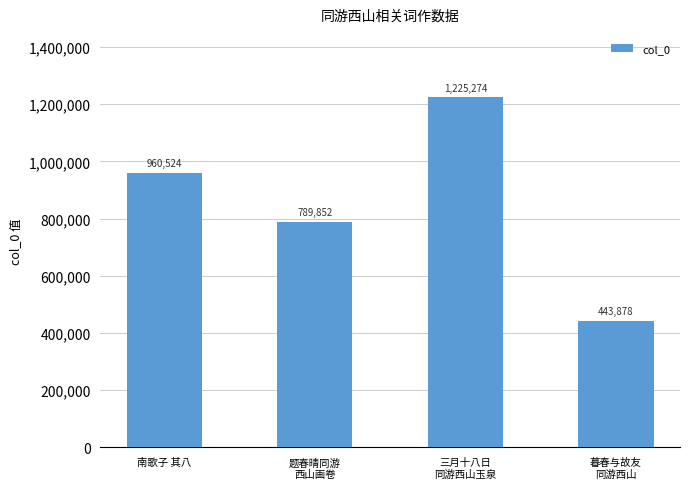

List the labels in order of value, smallest first.

暮春与故友
同游西山, 题春晴同游
西山画卷, 南歌子 其八, 三月十八日
同游西山玉泉